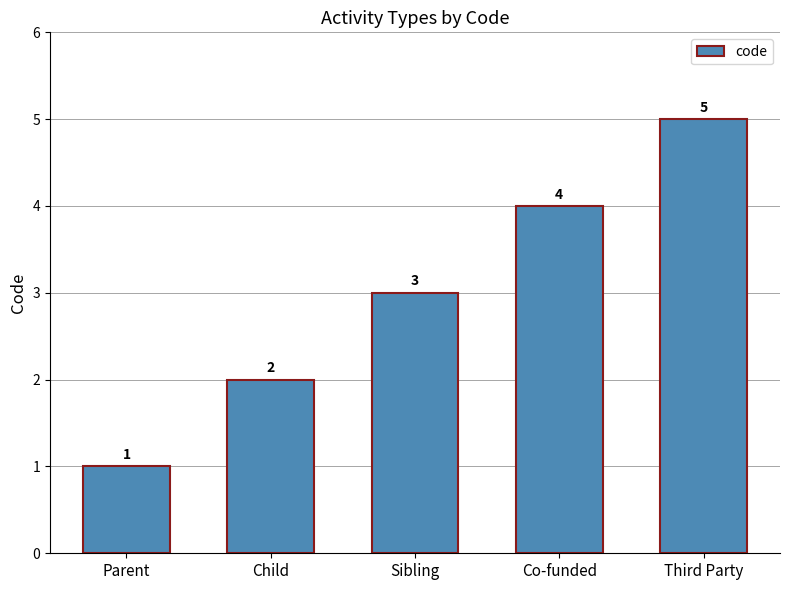

How many bars are there in total?

5